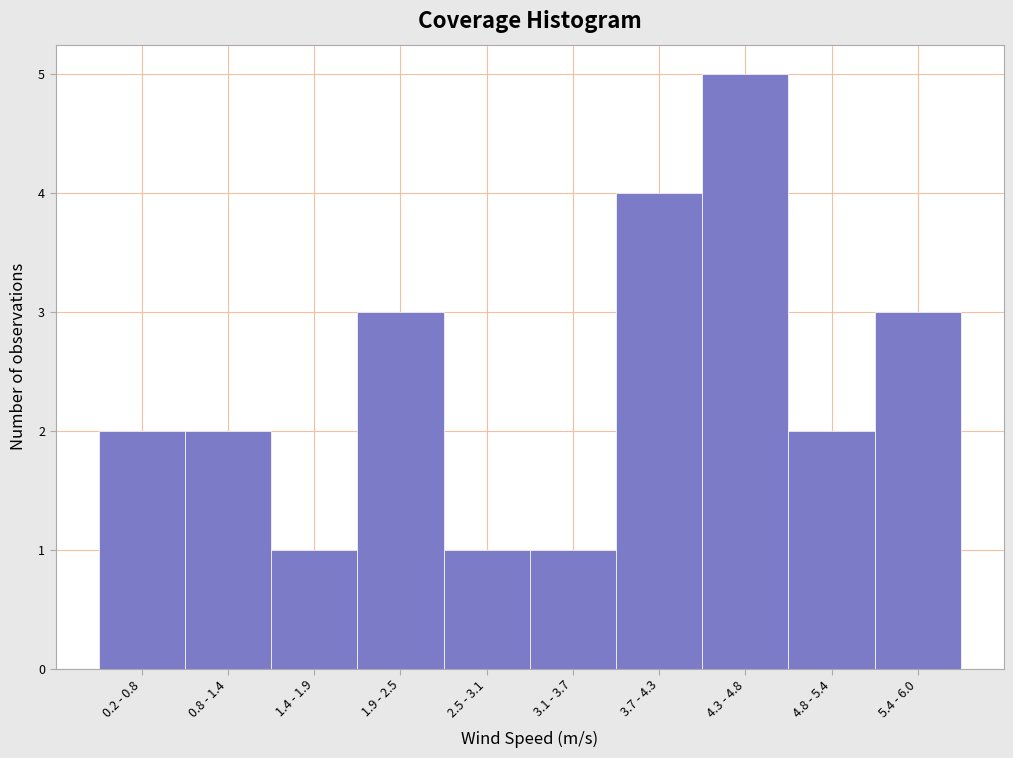

Reading left to right, transcribe all the data shown in this chart.

0.2 - 0.8=2	0.8 - 1.4=2	1.4 - 1.9=1	1.9 - 2.5=3	2.5 - 3.1=1	3.1 - 3.7=1	3.7 - 4.3=4	4.3 - 4.8=5	4.8 - 5.4=2	5.4 - 6.0=3